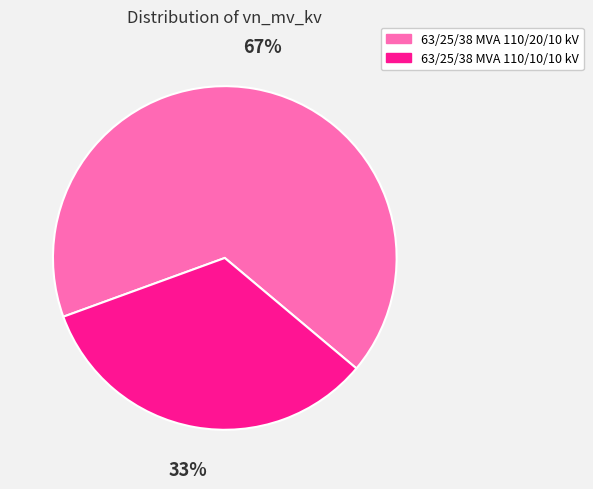

Which category accounts for the majority?

63/25/38 MVA 110/20/10 kV